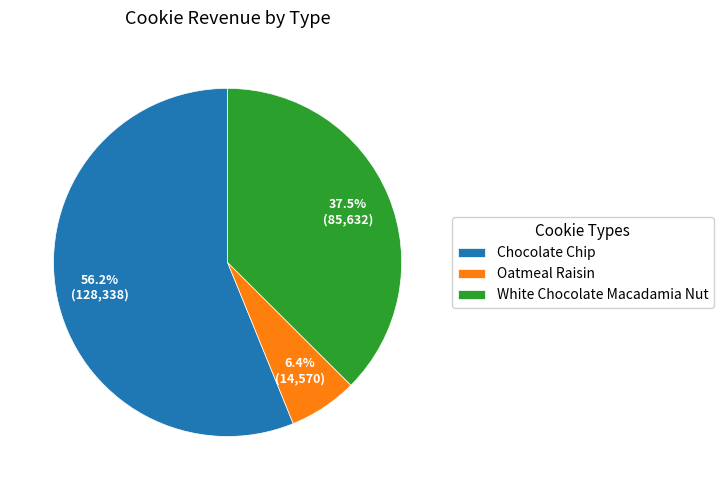

How many segments does this pie chart have?

3